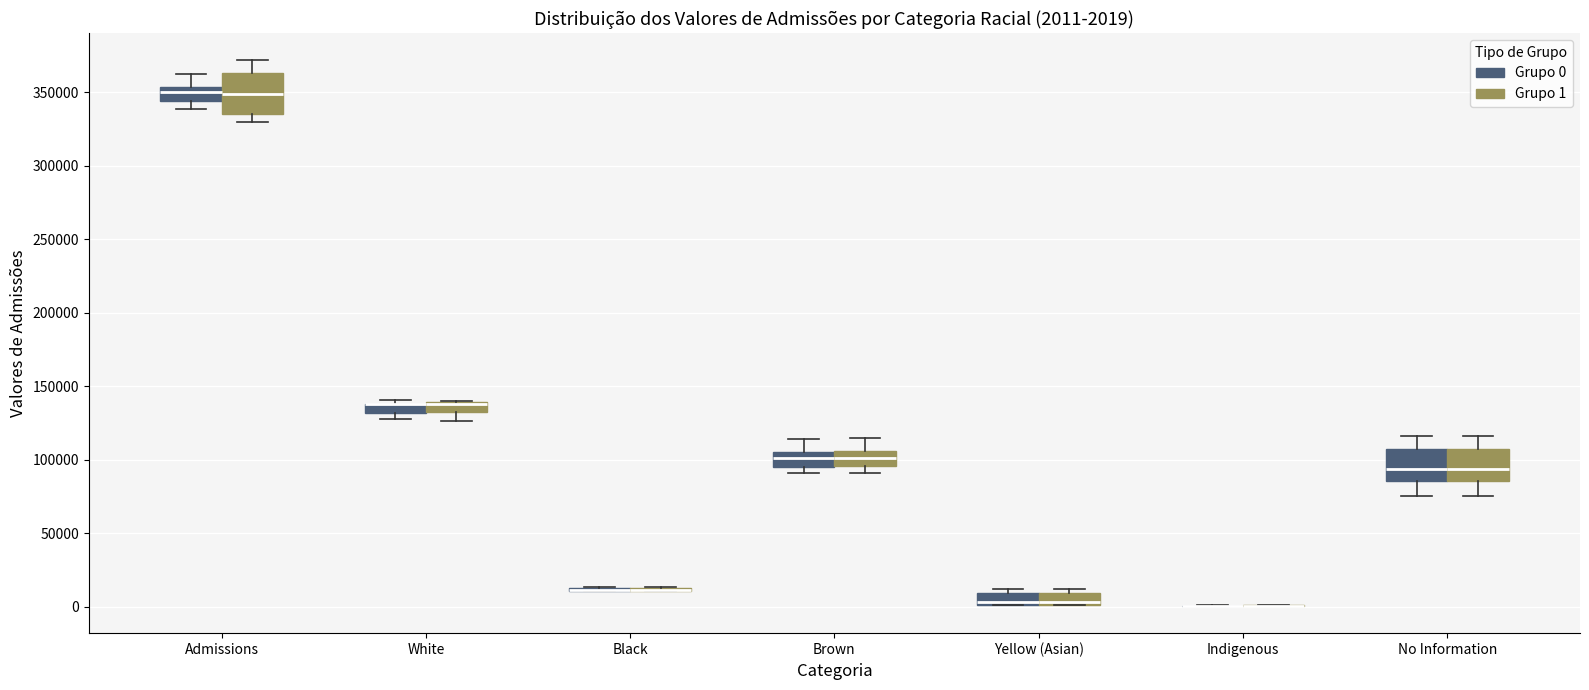

Which box is the tallest, from its lower edge to its upper edge?

Admissions (Grupo 1)